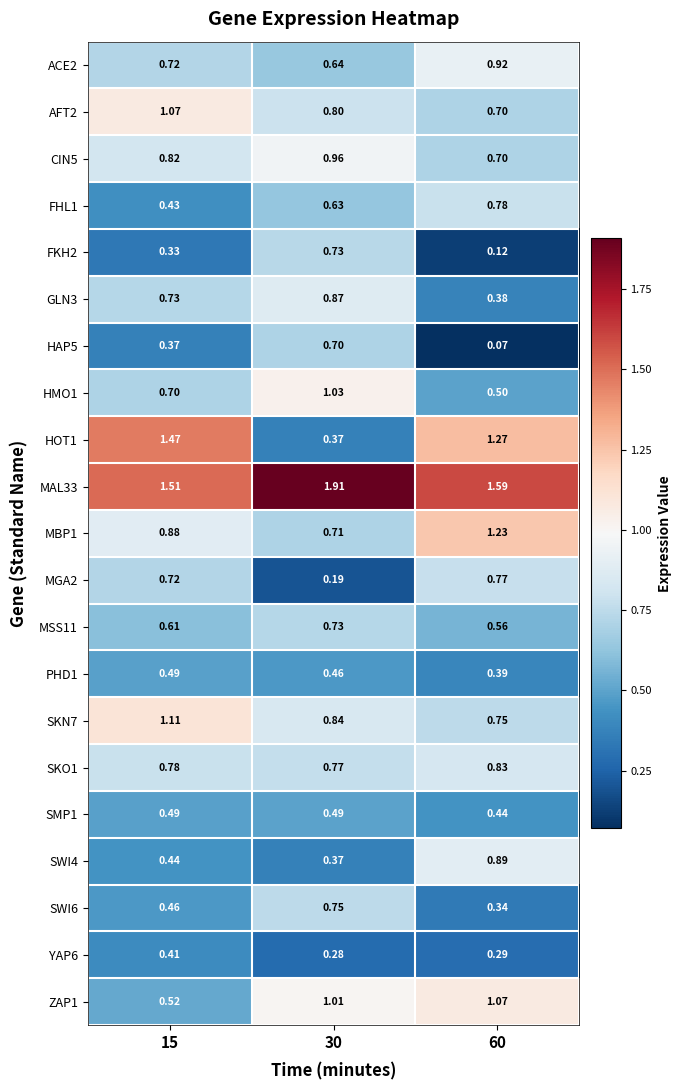

Is the value of PHD1 at 60 greater than the value of HMO1 at 15?

No